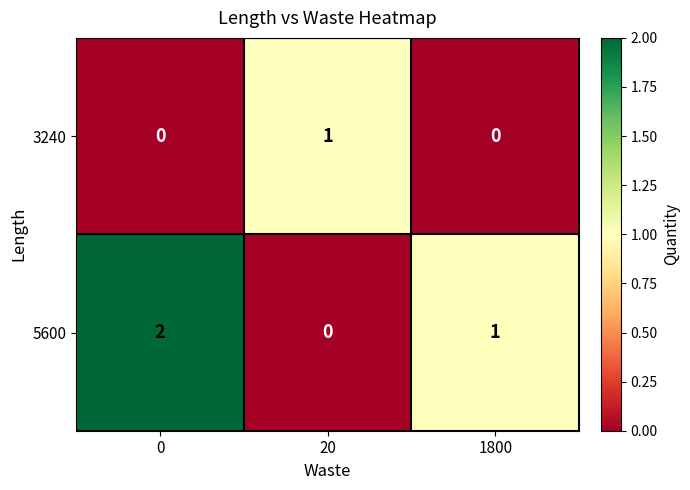

The 5600 series shows 3 at 0. True or false?

False